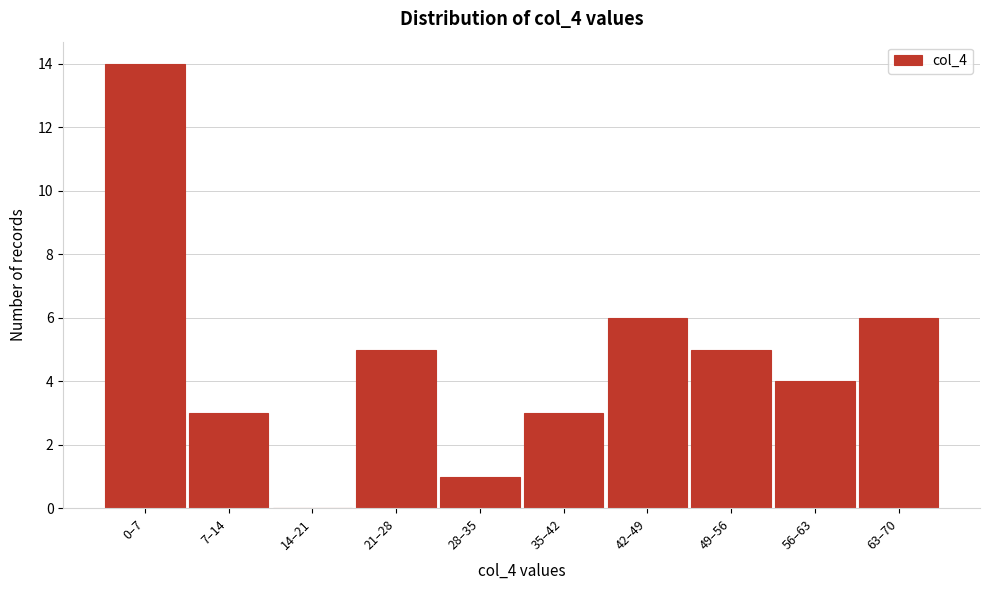

Reading left to right, list all the values displayed in this chart.

0–7=14	7–14=3	14–21=0	21–28=5	28–35=1	35–42=3	42–49=6	49–56=5	56–63=4	63–70=6